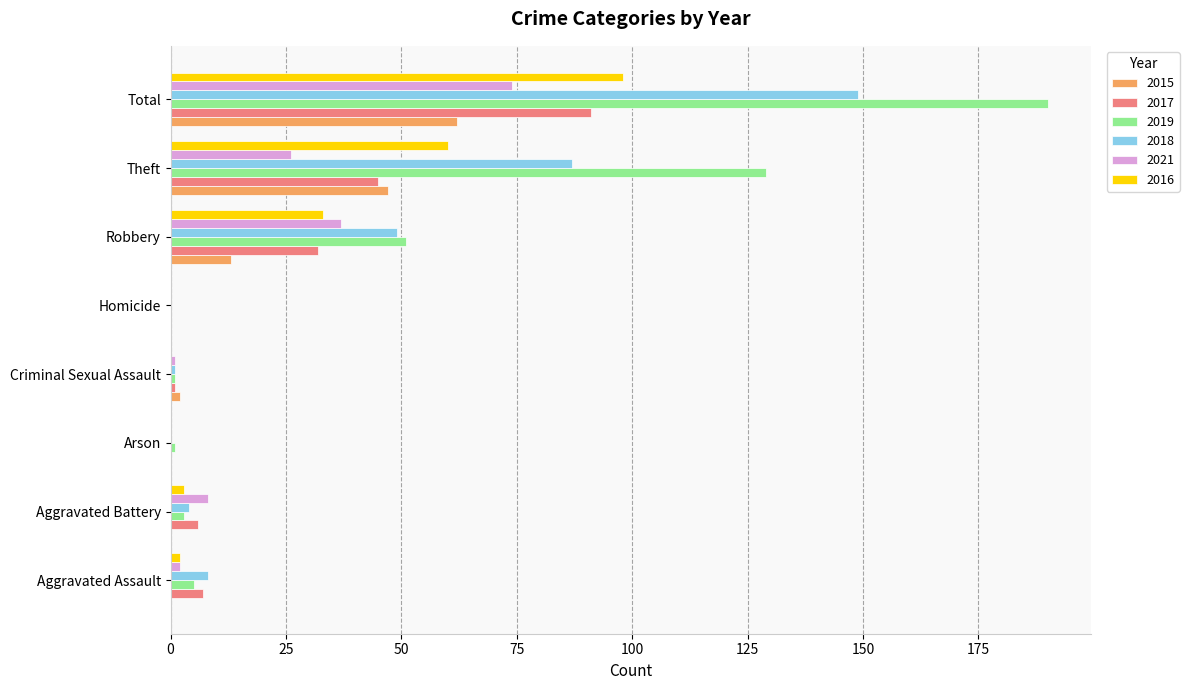

Which series has the largest range (max minus min)?

2019